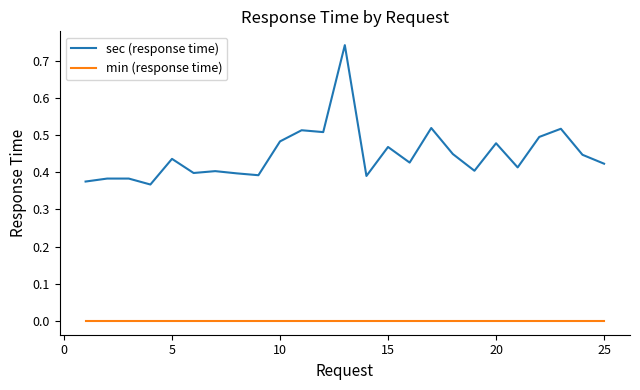

How many distinct data groups are displayed?

2